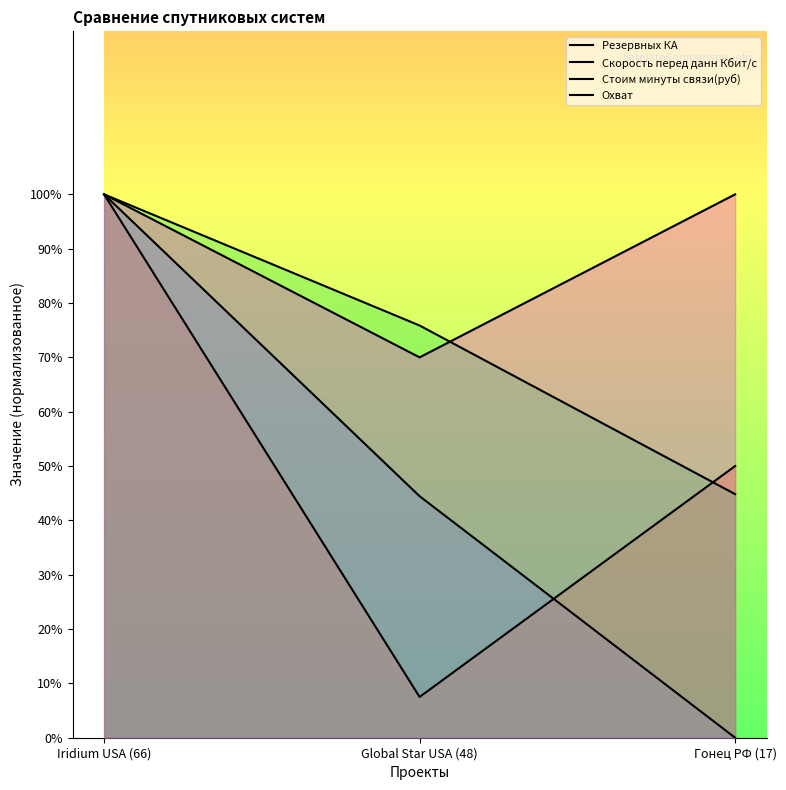

Which label corresponds to the smallest value in the chart?

Гонец РФ (17)